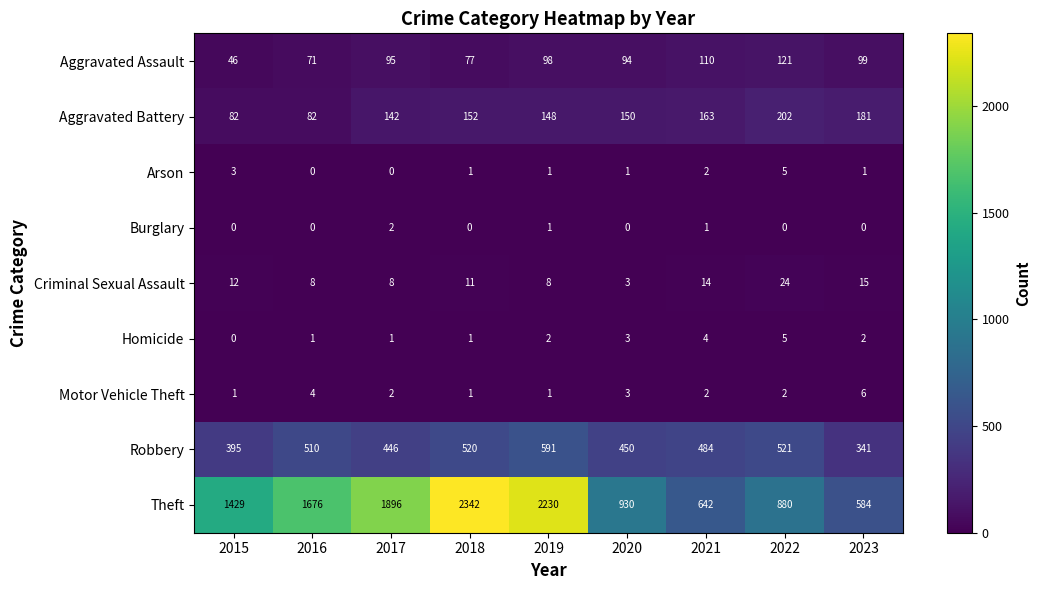

How many series are shown in this chart?

9